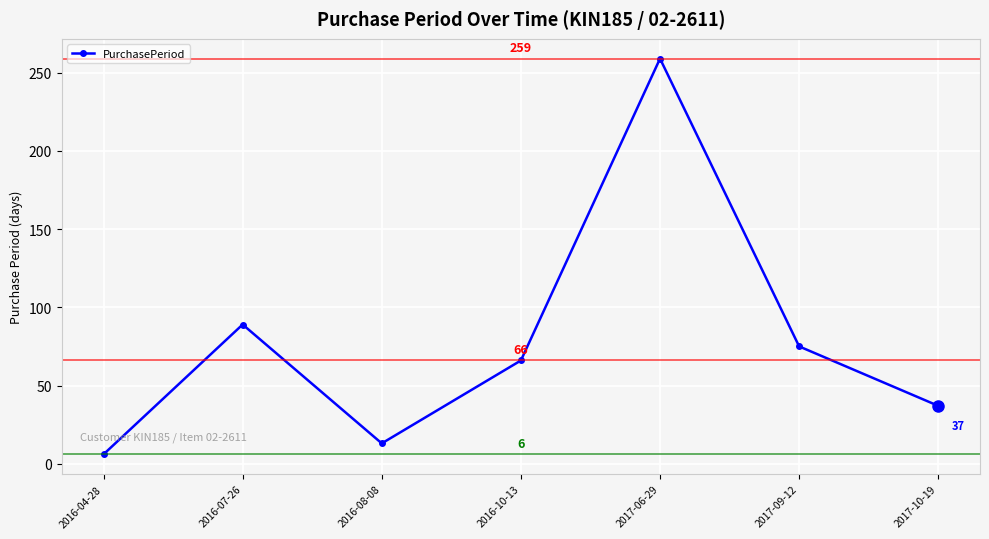

What is the ratio of the value at 2017-09-12 to the value at 2016-10-13?

1.1